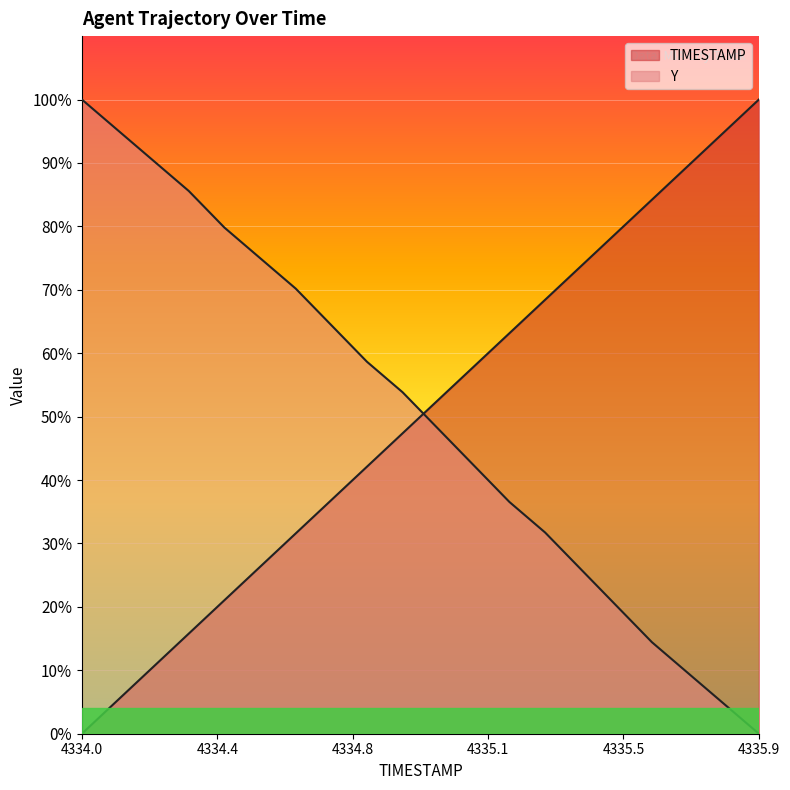

Does the chart display data point markers on the line(s)?

No